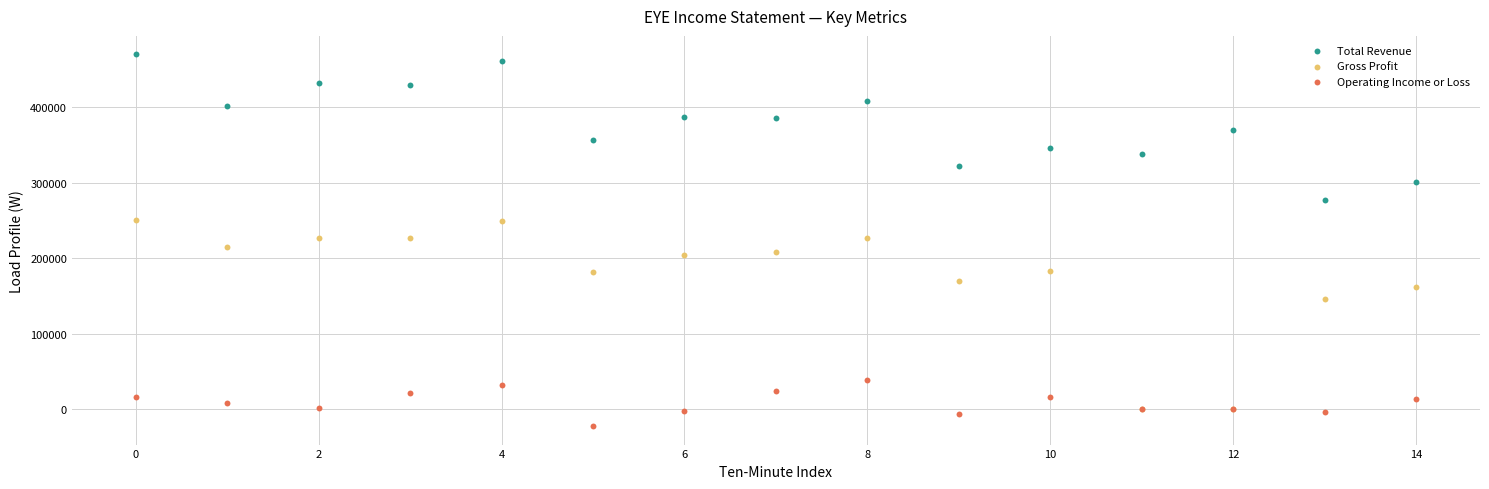

In the Gross Profit series, what Y value is closest to 125550?

146800